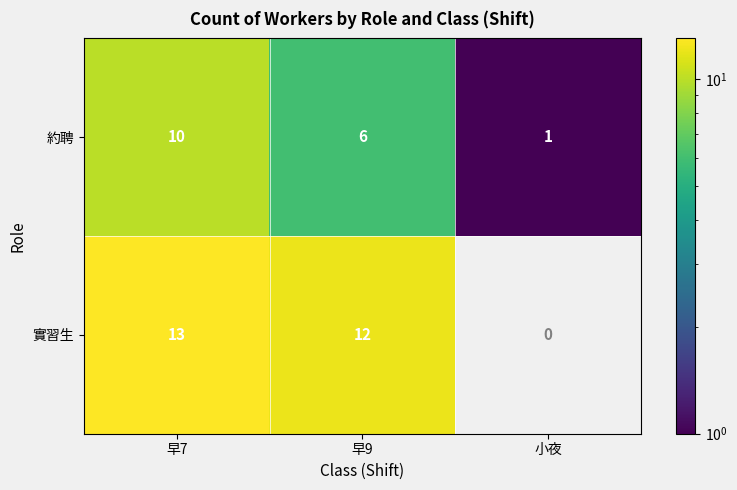

At how many categories does at least one series exceed 6?

2